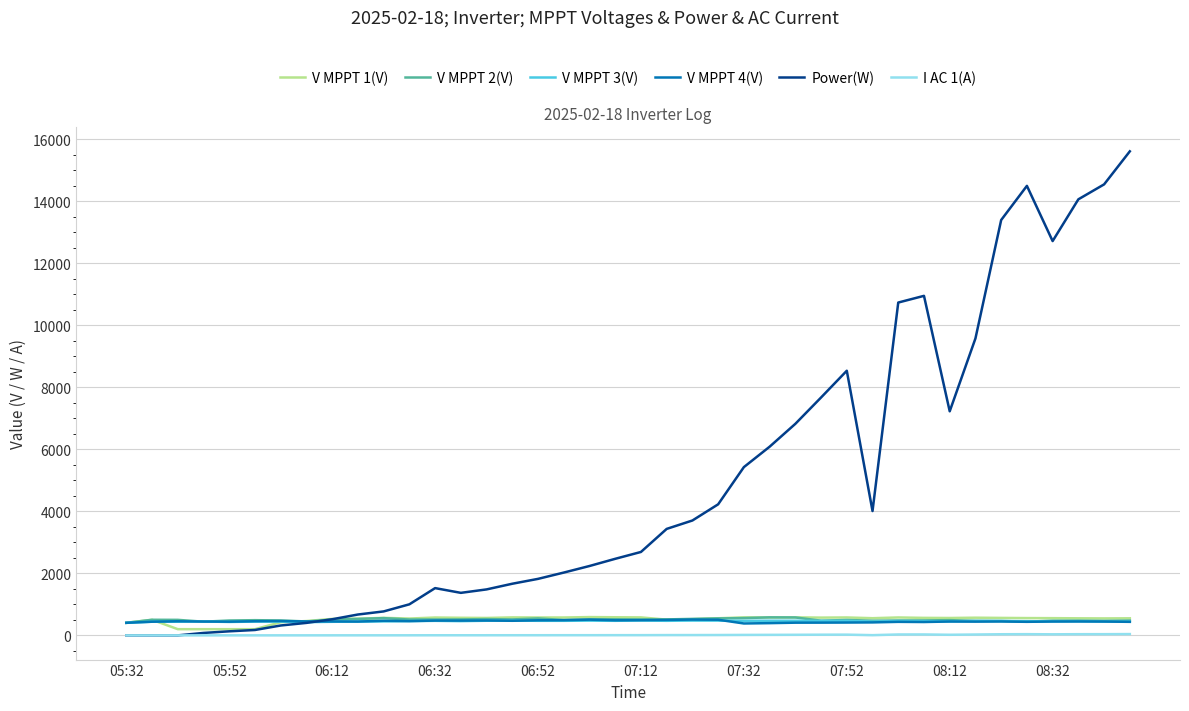

What is the lowest value of the V MPPT 4(V) series?

384.1